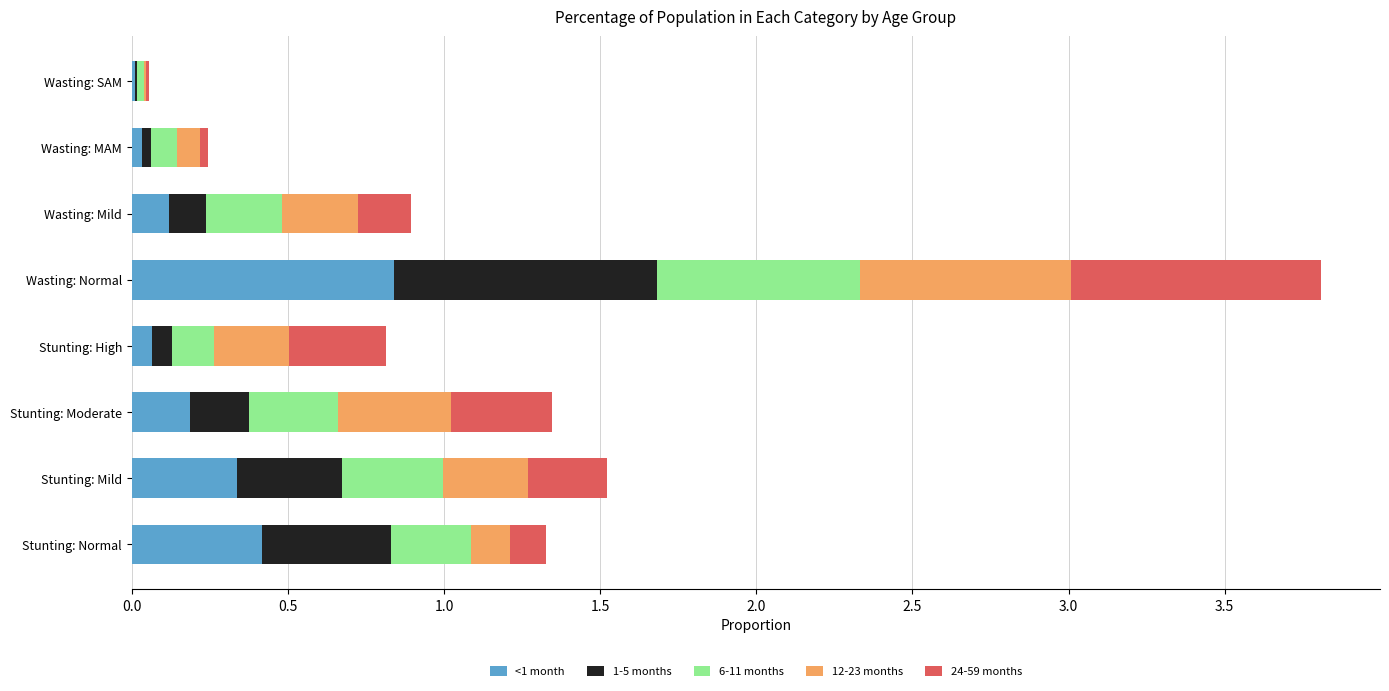

At which category is the sum across all series the highest?

Wasting: Normal